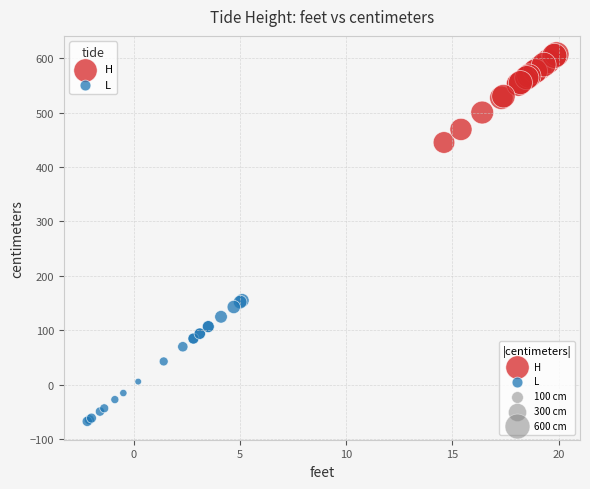

Which series reaches the maximum Y coordinate?

H